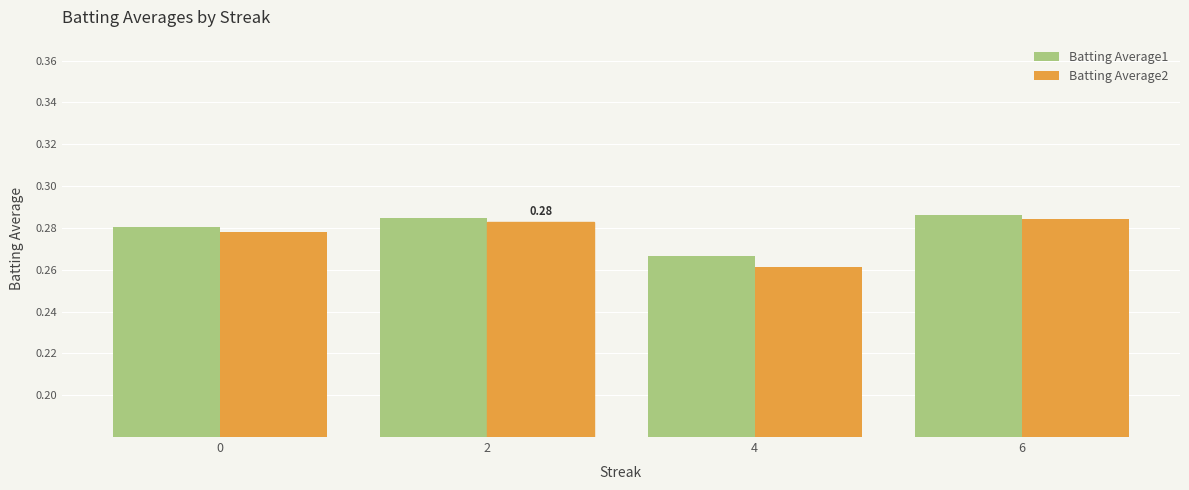

Which series has the largest total across all categories?

Batting Average1